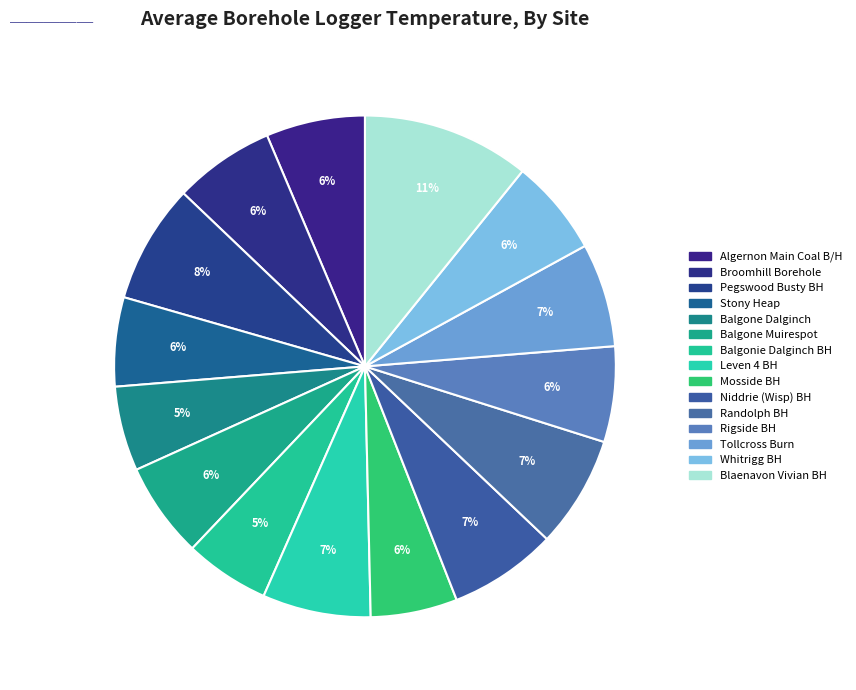

Combined, do Leven 4 BH and Niddrie (Wisp) BH account for over 50%?

No